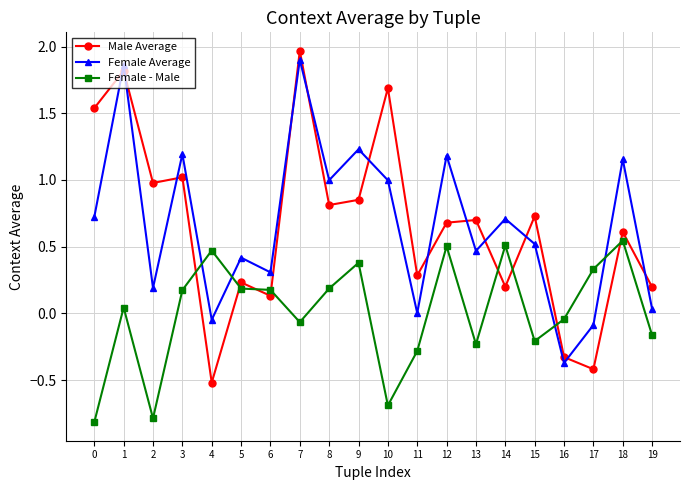

True or false: Male Average has more than 0 interior local peaks.

True